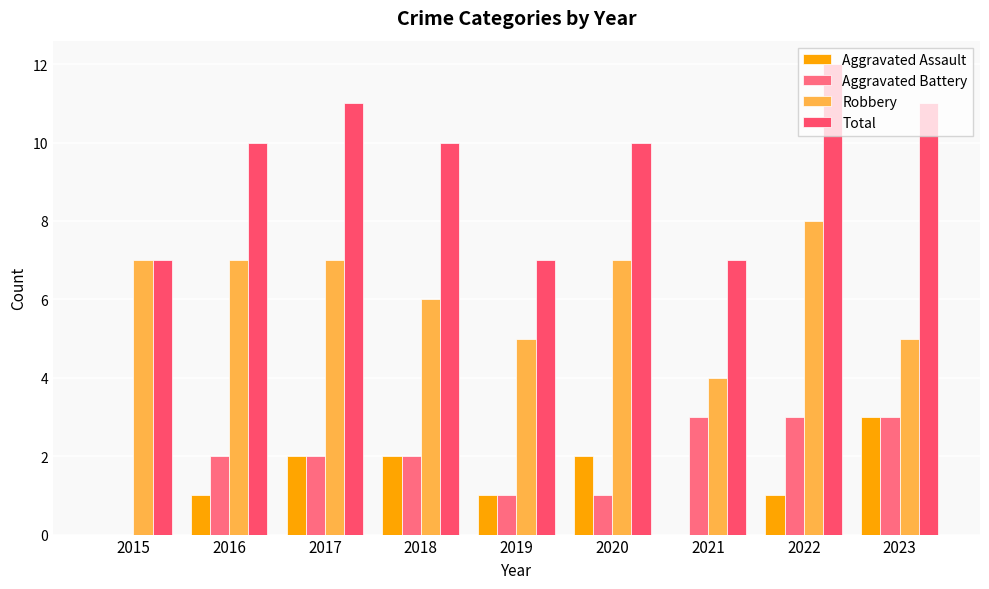

Are the bars grouped side by side (vs. stacked)?

Yes